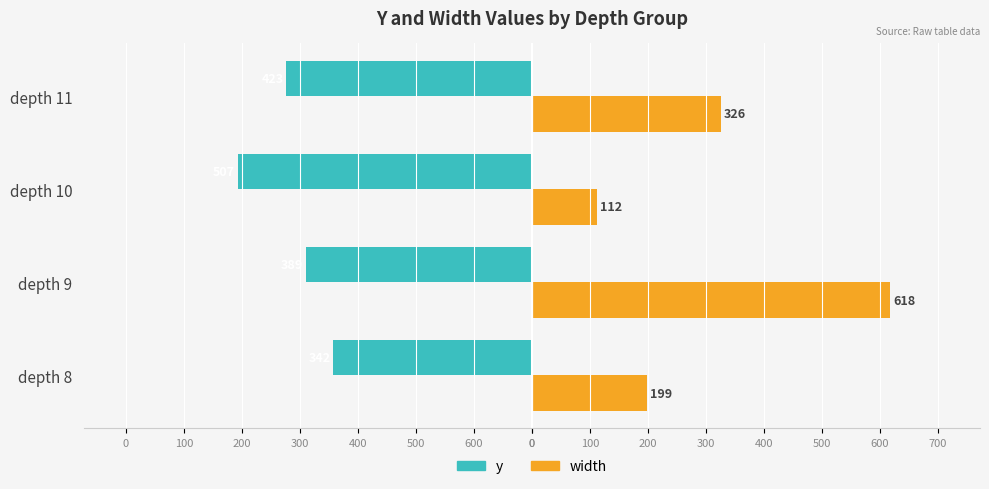

Reading right to left, list all the values displayed in this chart.

y: -423	-507	-389	-342
width: 326	112	618	199